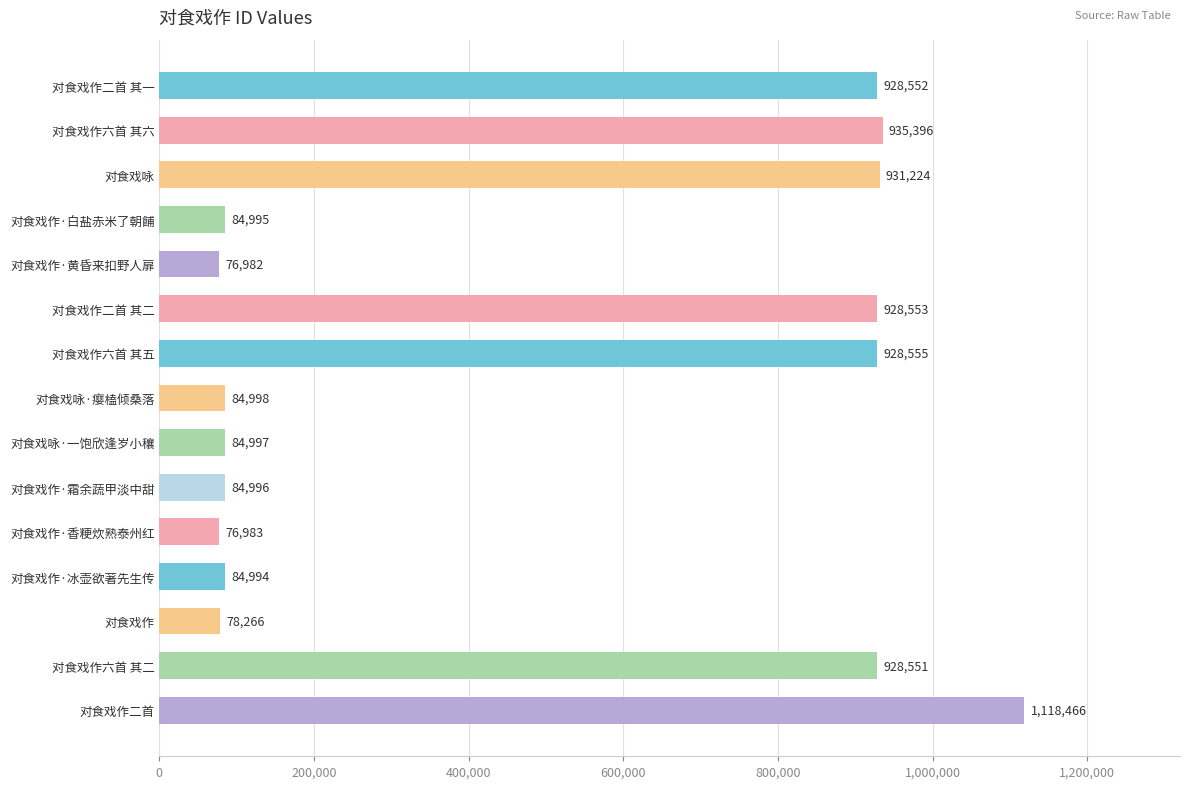

True or false: the data shows 84995 at 对食戏作·白盐赤米了朝餔.

True